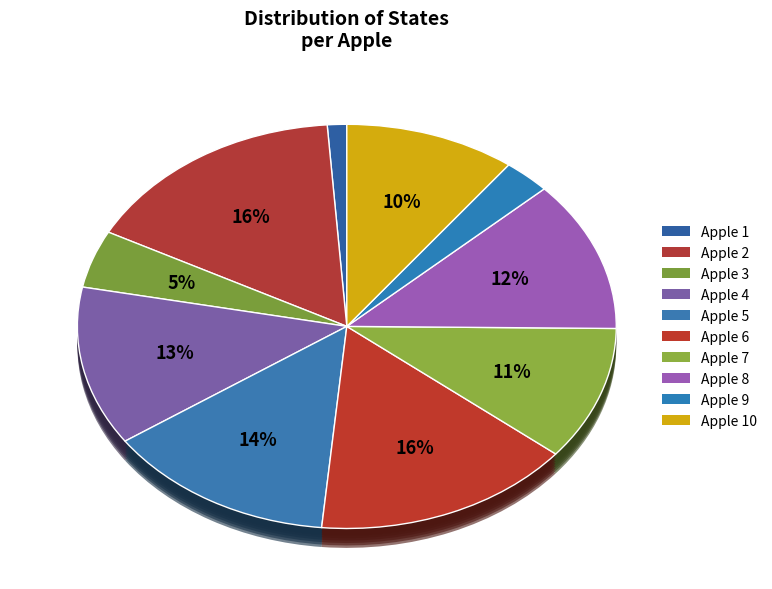

What is the smallest slice in the pie chart?

Apple 1